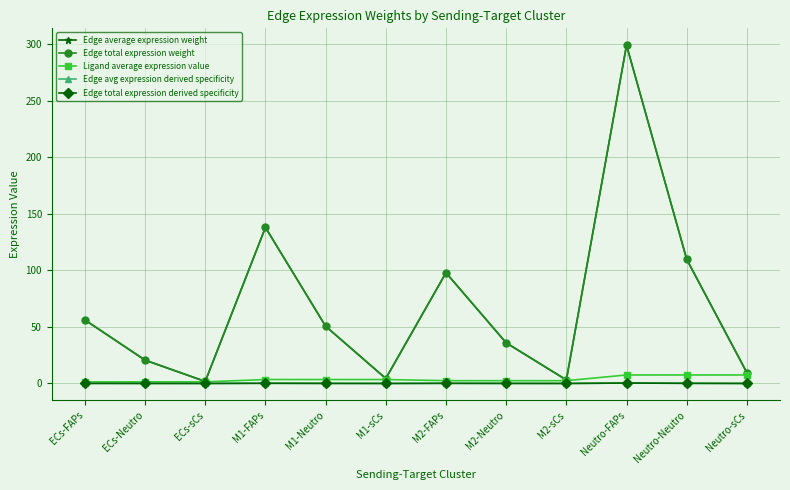

Does the chart have visible grid lines?

Yes